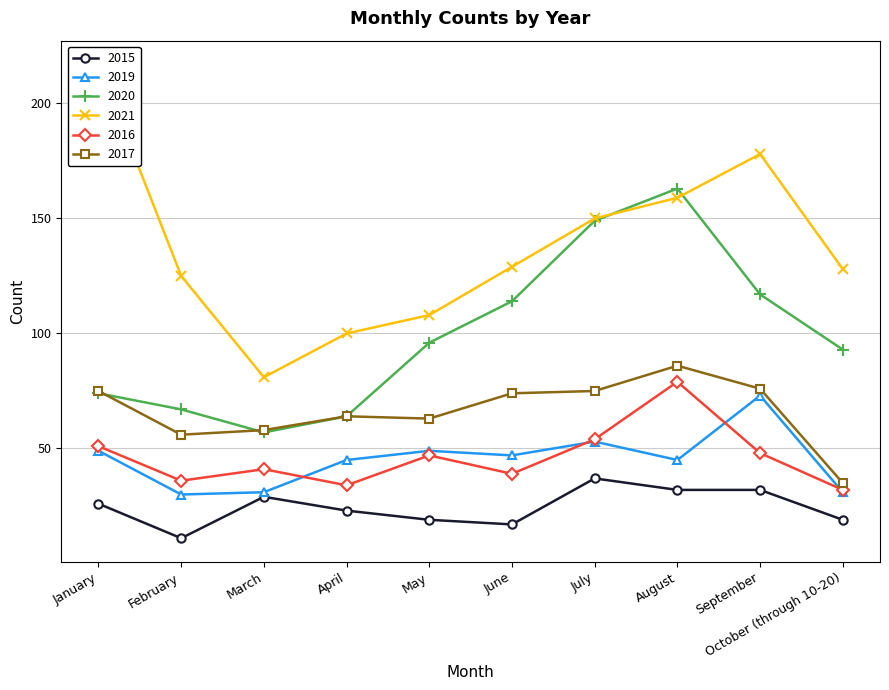

At which label is 2016 closest to 55?

July